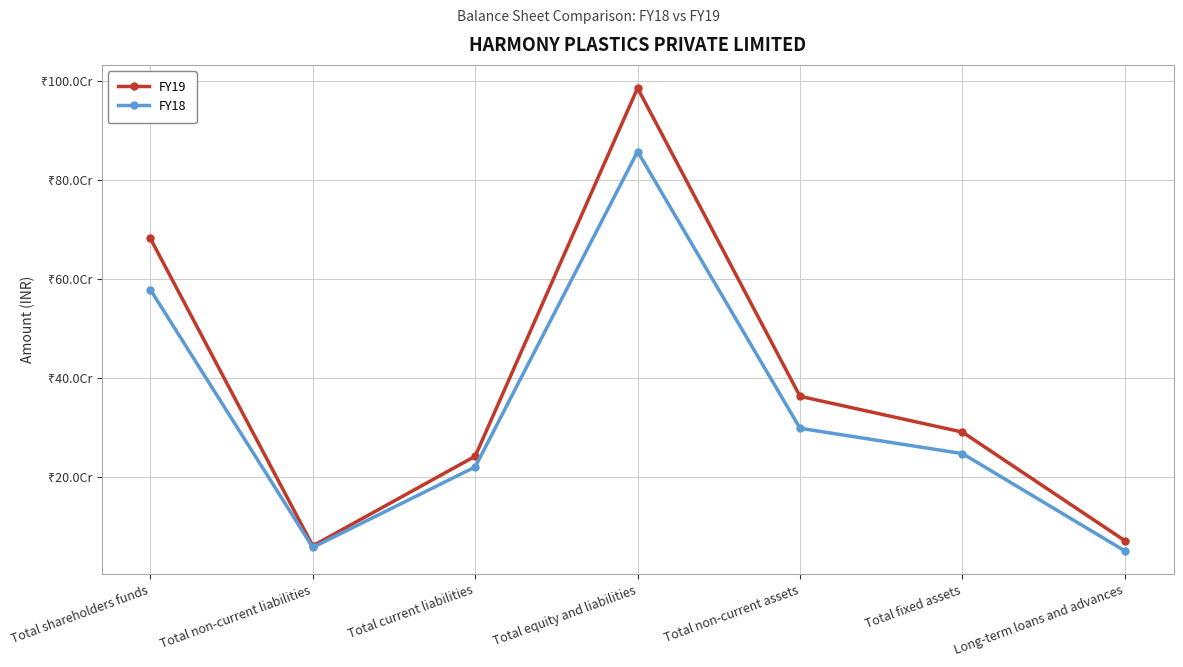

At which category is the sum across all series the highest?

Total equity and liabilities